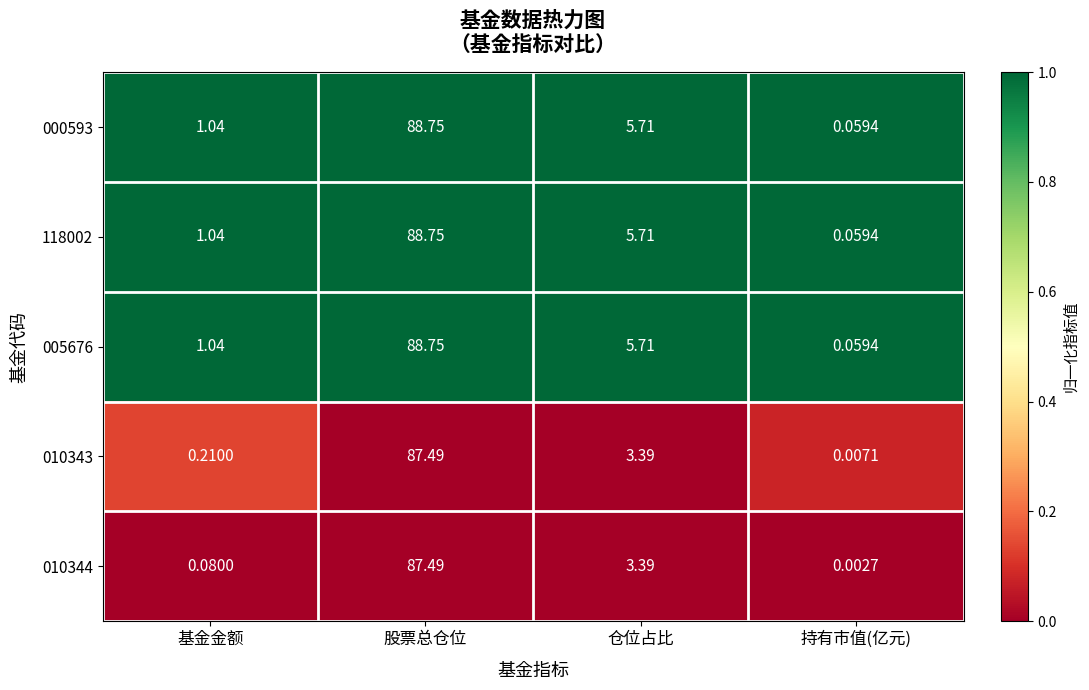

At which label does 000593 first exceed 5?

股票总仓位